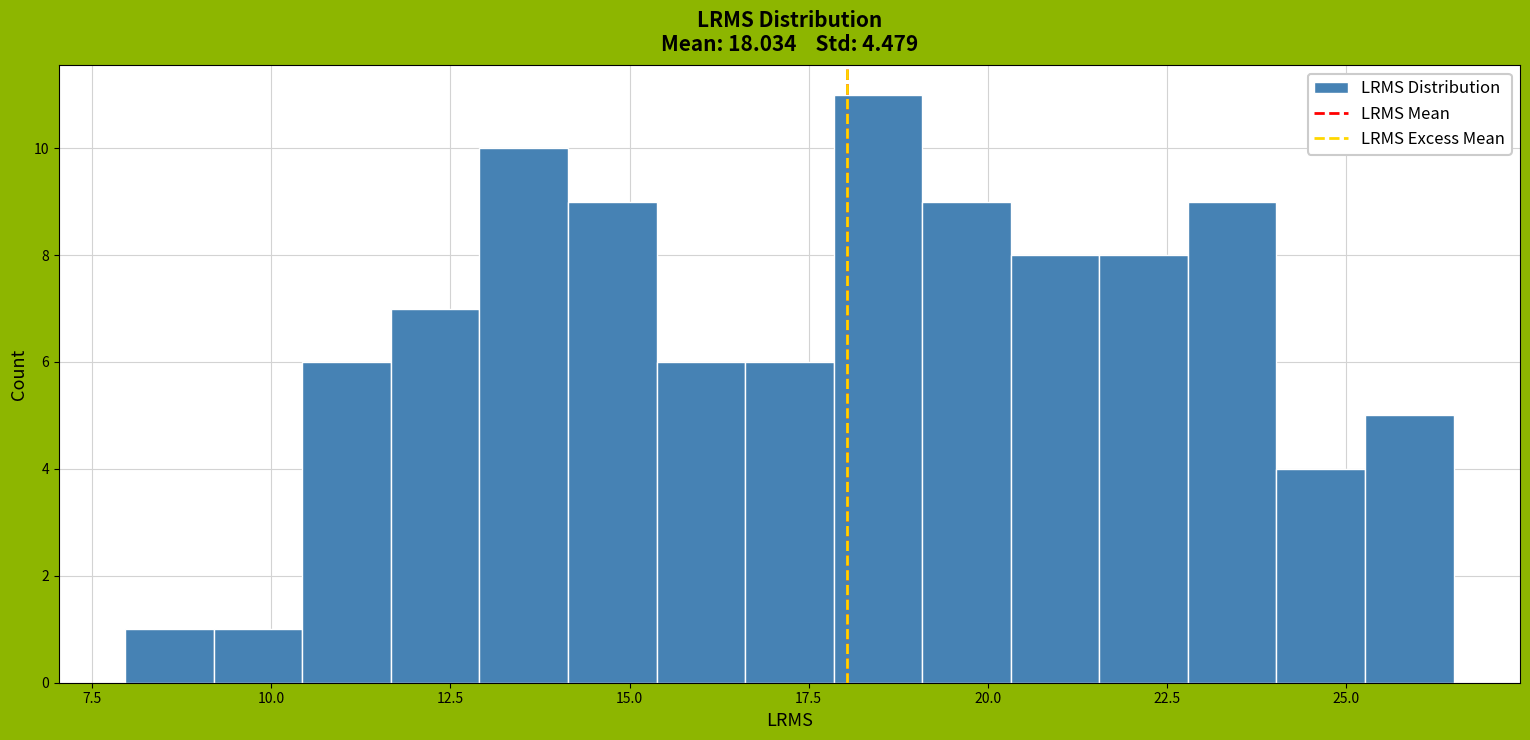

Around what value on the x-axis is the tallest bar? Give the approximate position of its centre, as read against the axis.

18.5